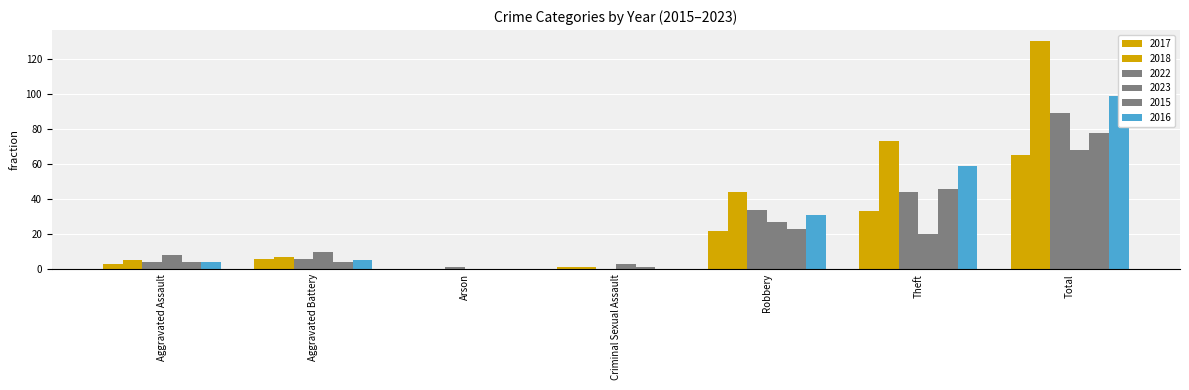

The value of 2017 at Aggravated Assault is 3. True or false?

True